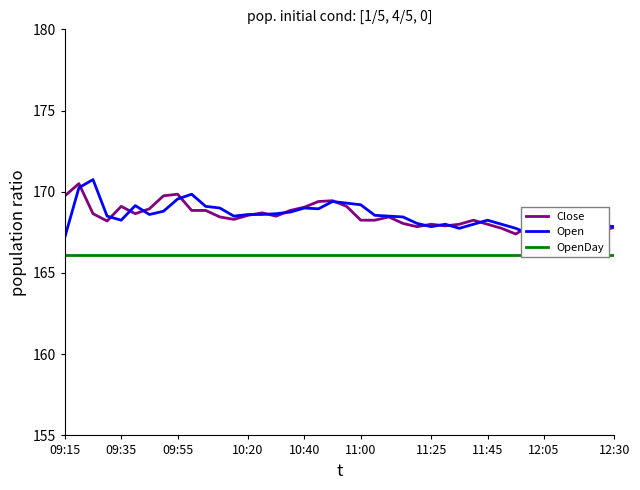

How many lines are shown in the chart?

3